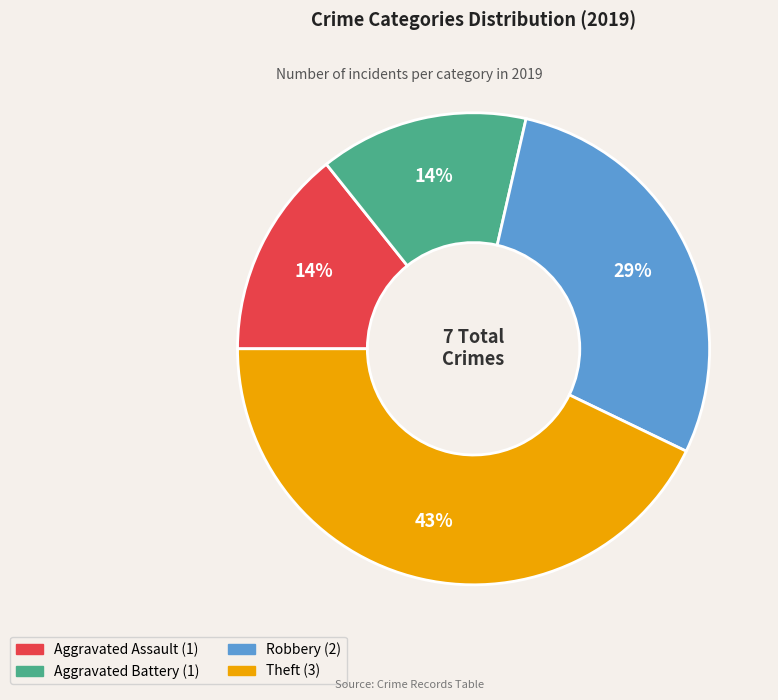

To the nearest percent, what is the average slice percentage?

25%